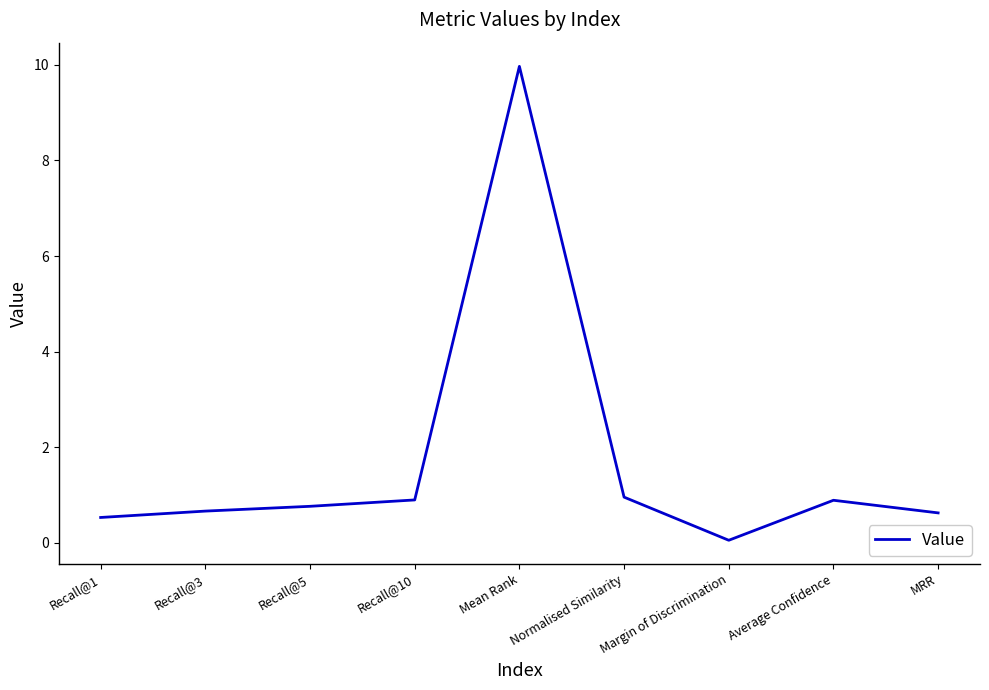

The chart shows a value of 0.9 at Average Confidence. True or false?

True